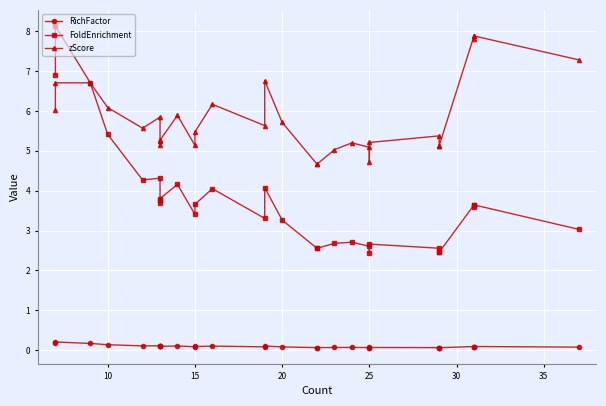

At how many categories does at least one series exceed 3?

30